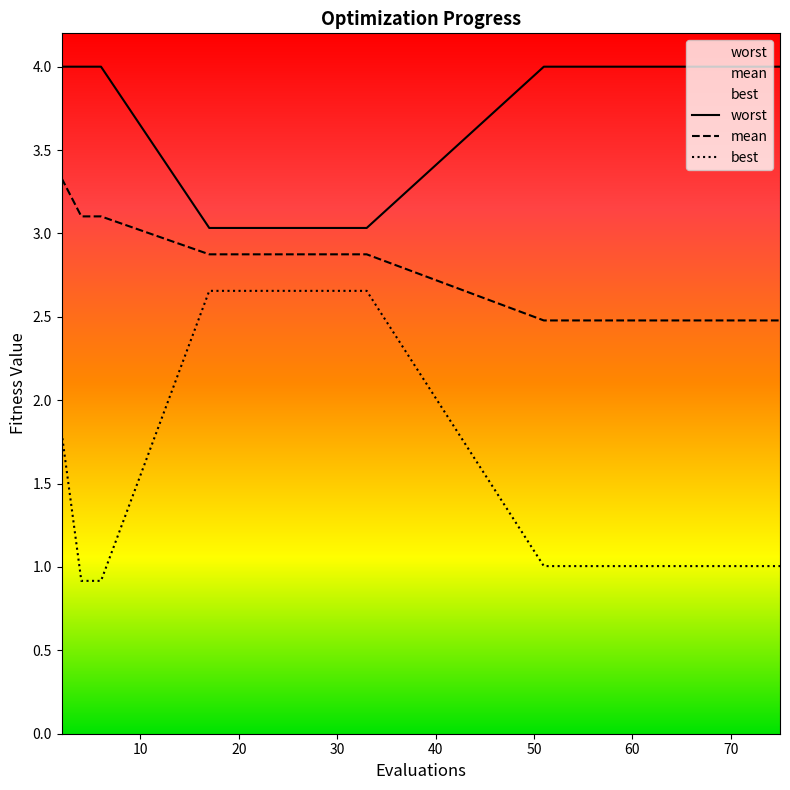

What is the sum of all worst values?

57.1